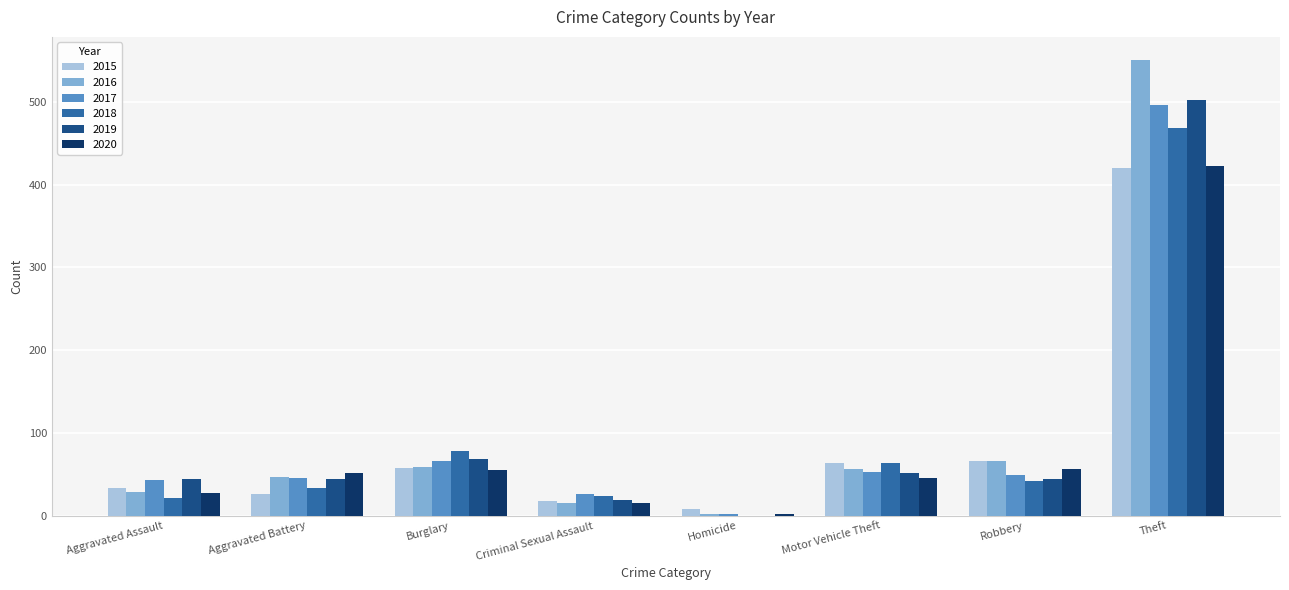

What is the sum of the 2016 values at Theft and Robbery?

617